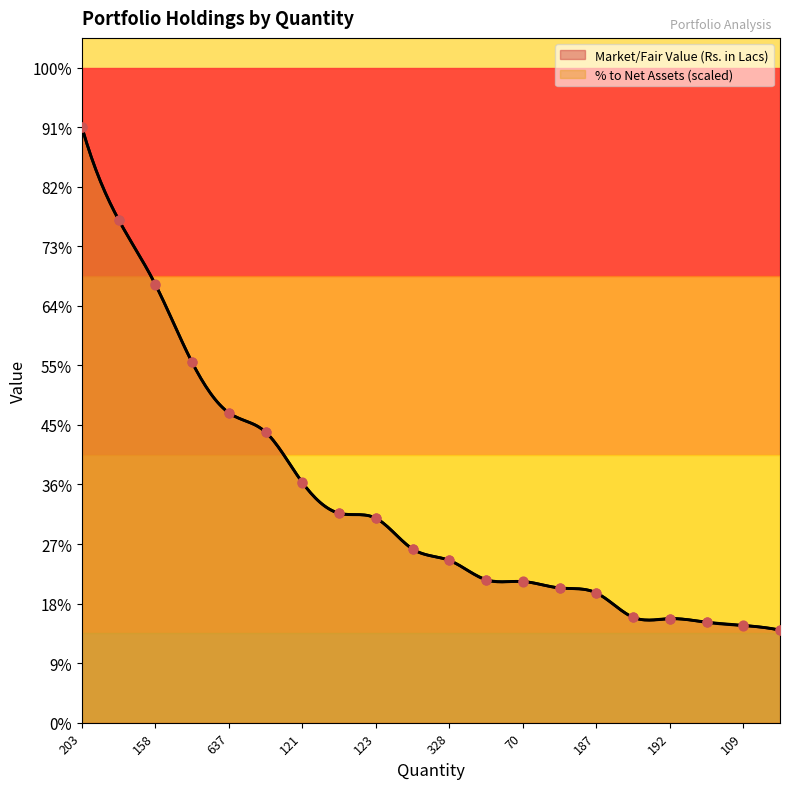

Which series reaches the minimum Y coordinate?

Market/Fair Value (Rs. in Lacs)